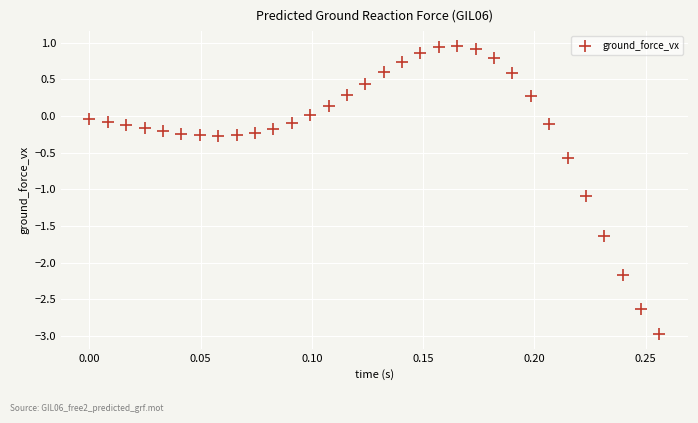

What Y value in the scatter plot is closest to -1?

-1.1